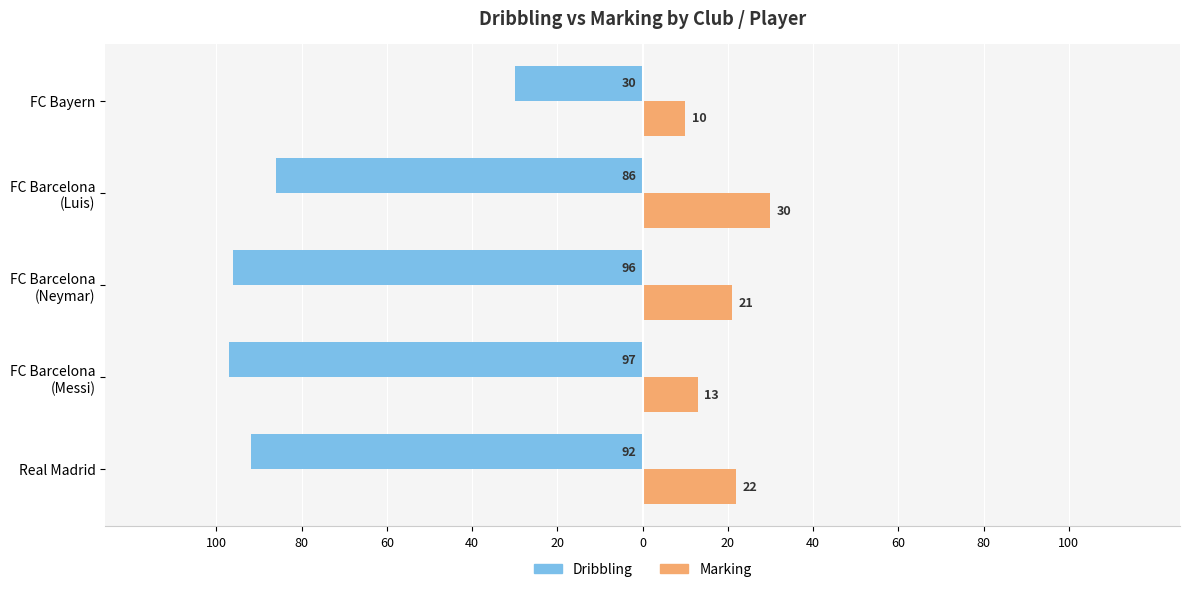

What is the value of the Marking bar at the 2nd from the left?

13